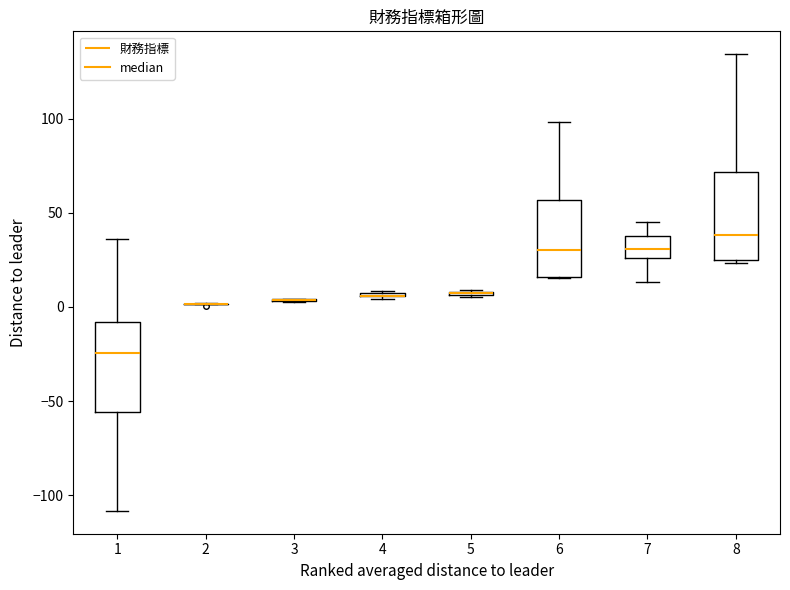

Where does the upper whisker of the box at x = 6 end on the y-axis? The values are not printed on the chart, so give them approximately, as read against the axis.

100